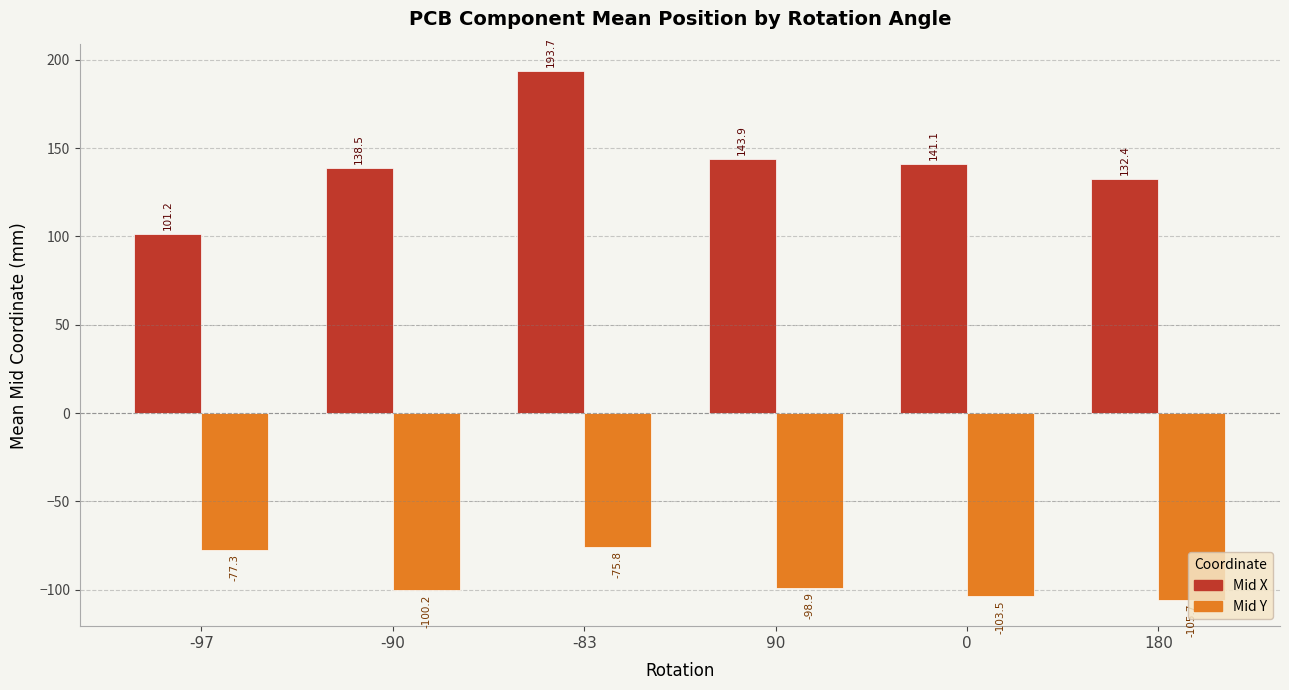

What is the total value across all series at -83?

117.9